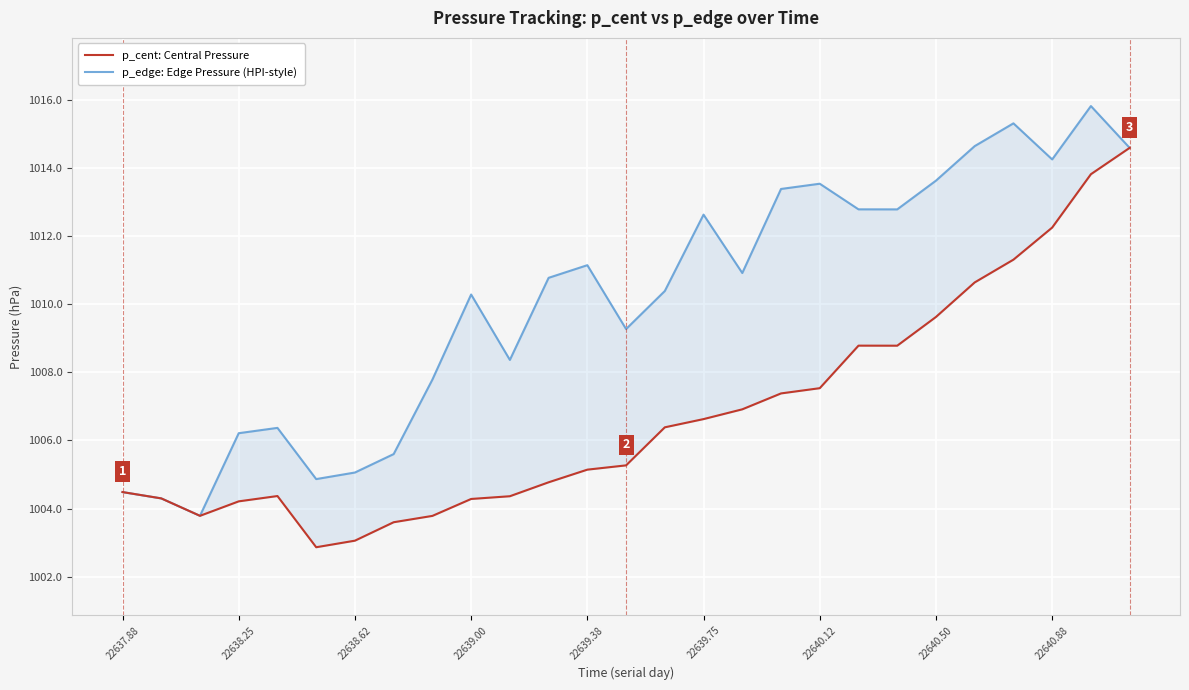

Is it true that p_edge: Edge Pressure (HPI-style) equals 1700.1 at 22639.00?

False